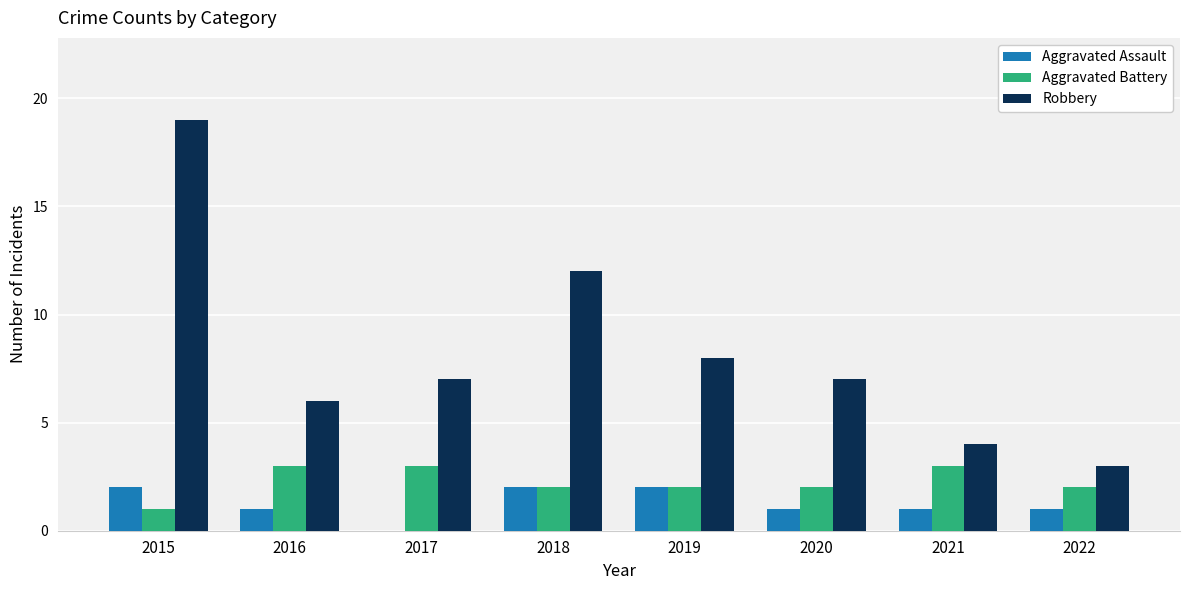

Which series has the largest total across all categories?

Robbery